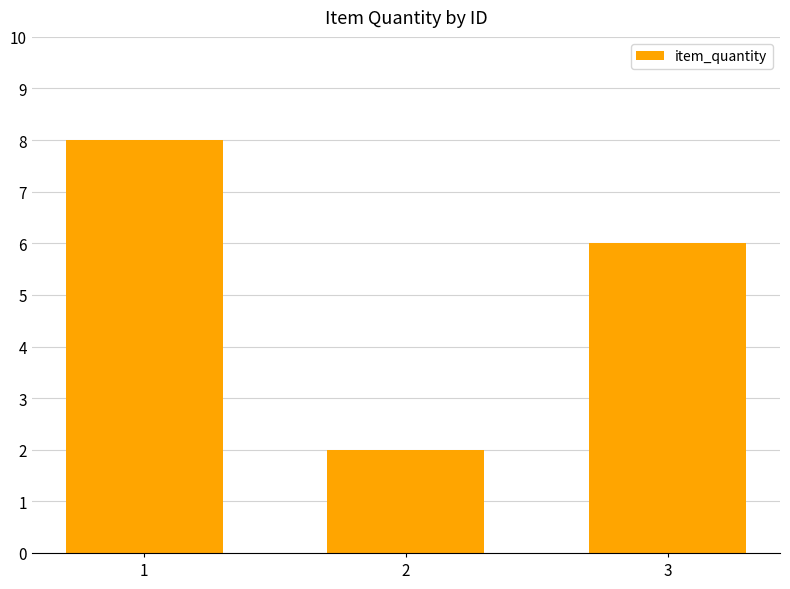

Rank the categories by value from highest to lowest.

1, 3, 2